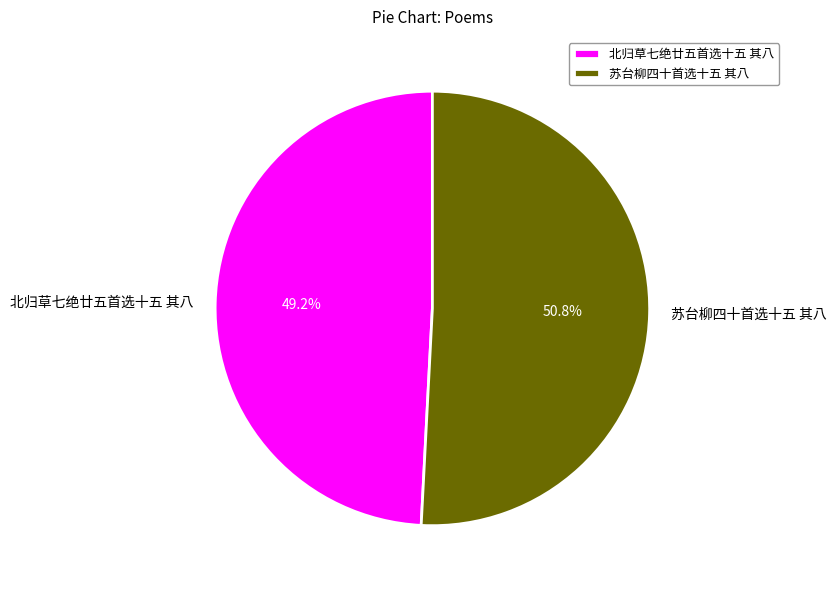

Is it true that 苏台柳四十首选十五 其八 is 51% of the pie?

True